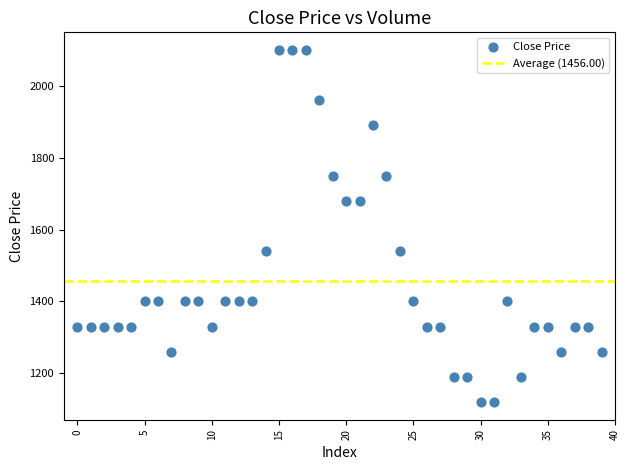

What is the range of Y values (max minus min)?

980